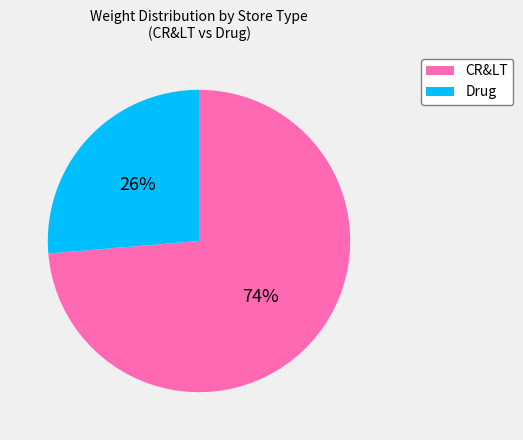

Rank the categories by value from highest to lowest.

CR&LT, Drug